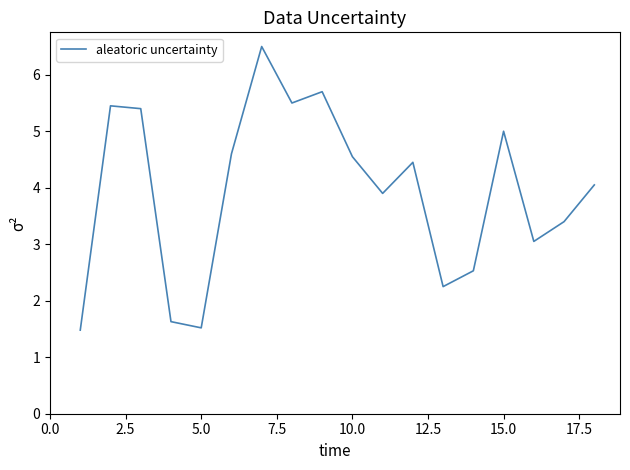

What is the difference between the maximum and minimum values?

5.0